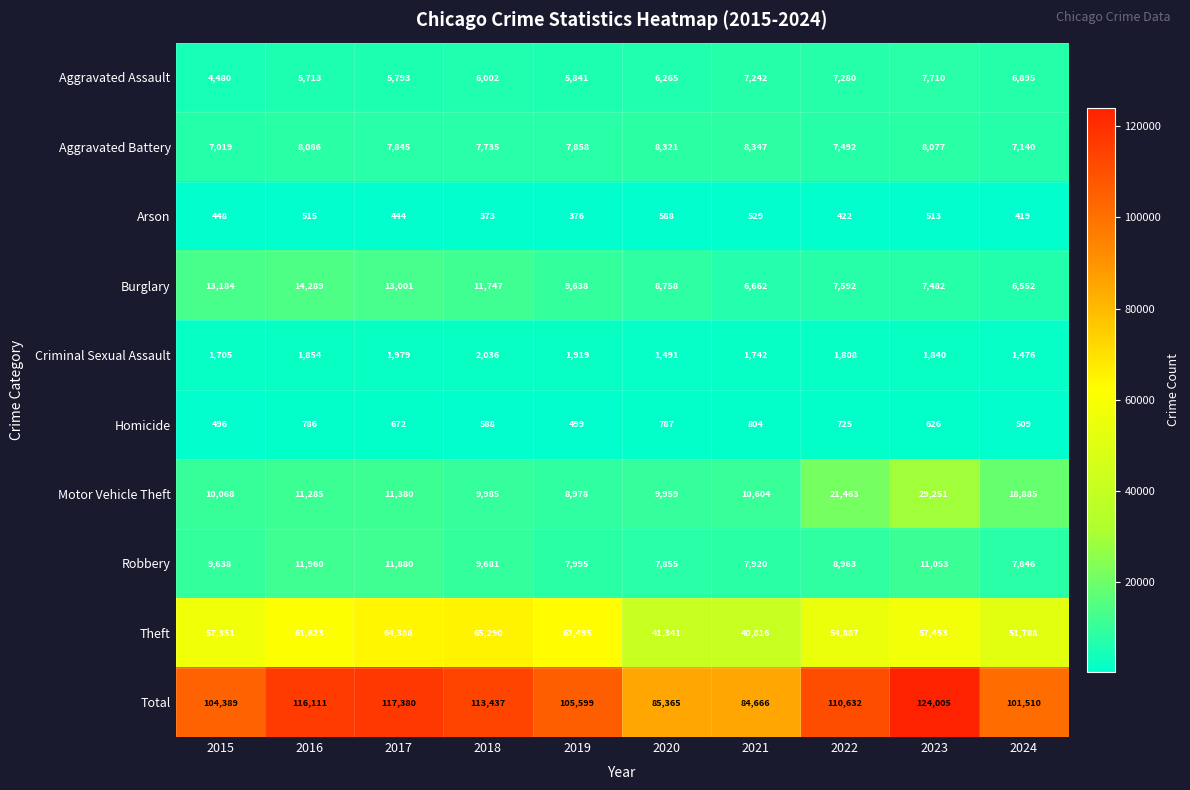

Count the number of data series in this chart.

10